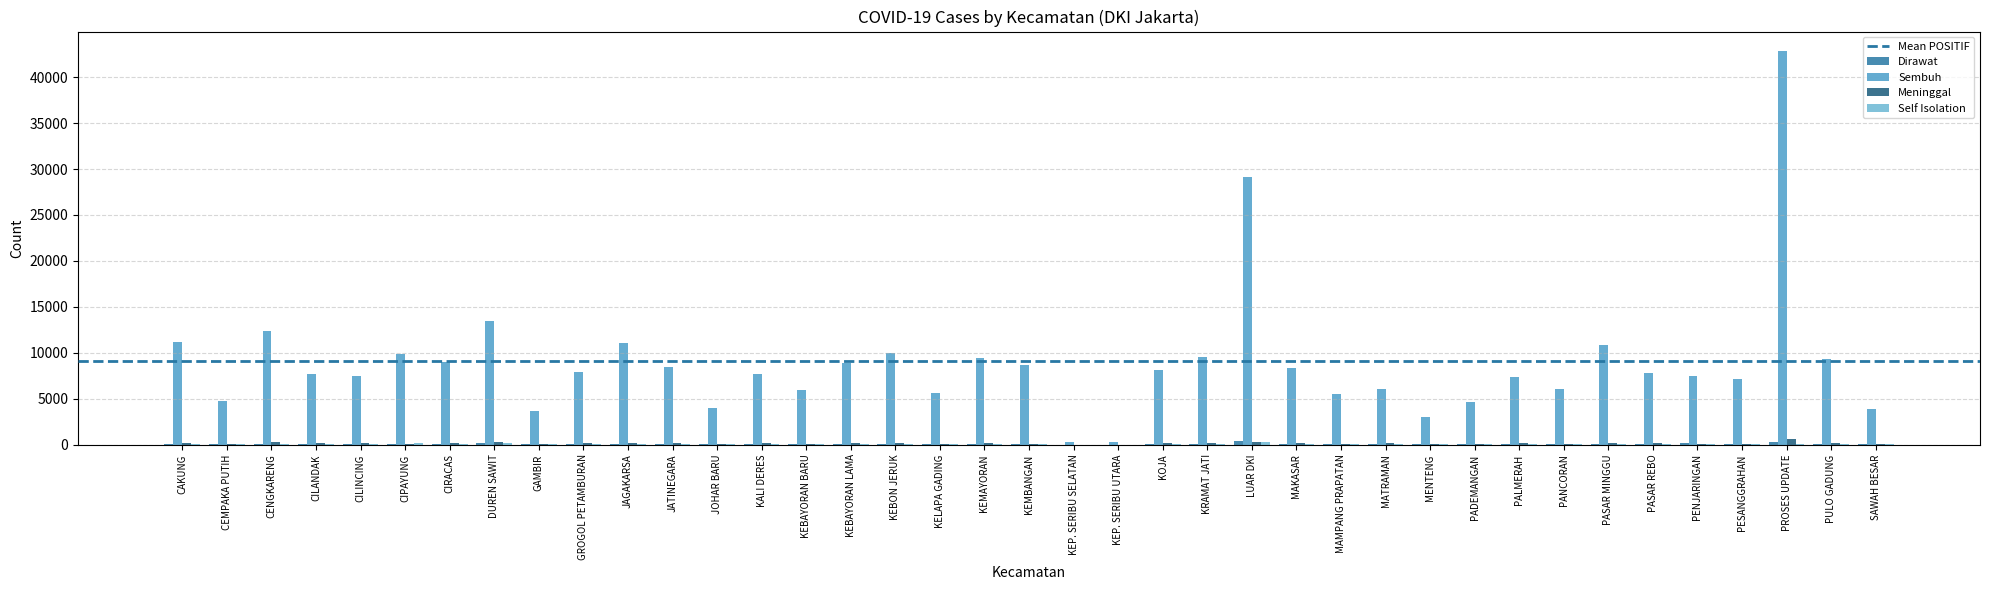

Is it true that Meninggal equals 170 at PULO GADUNG?

True